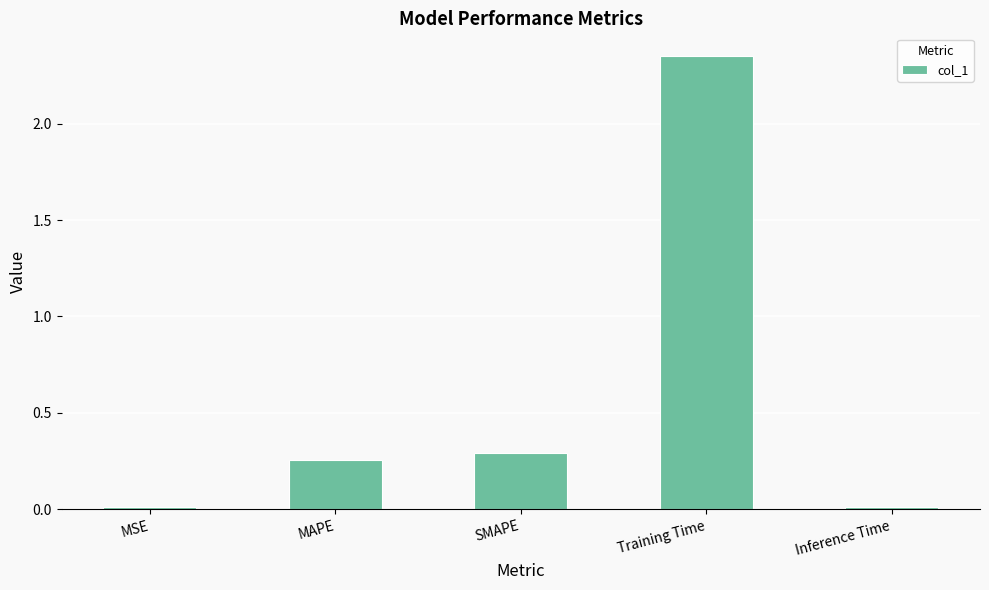

Does the chart contain stacked bars?

No